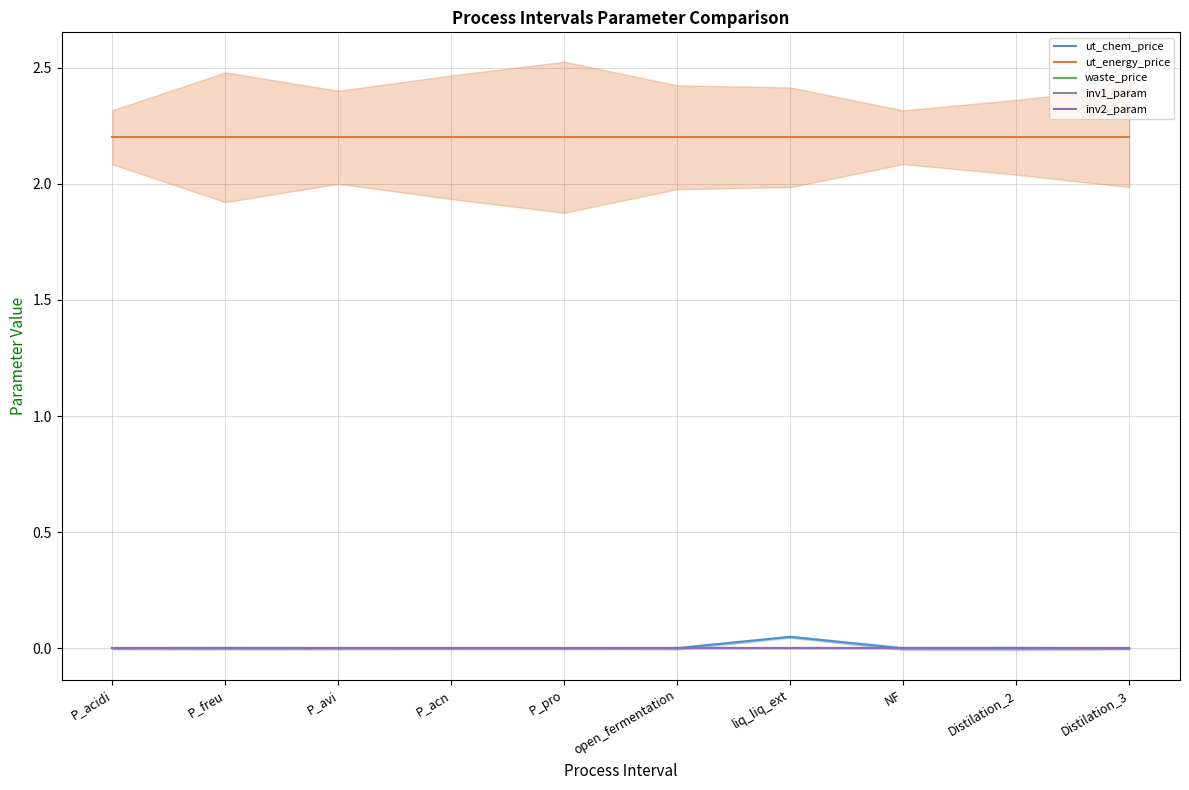

What position from the right is P_acidi?

10